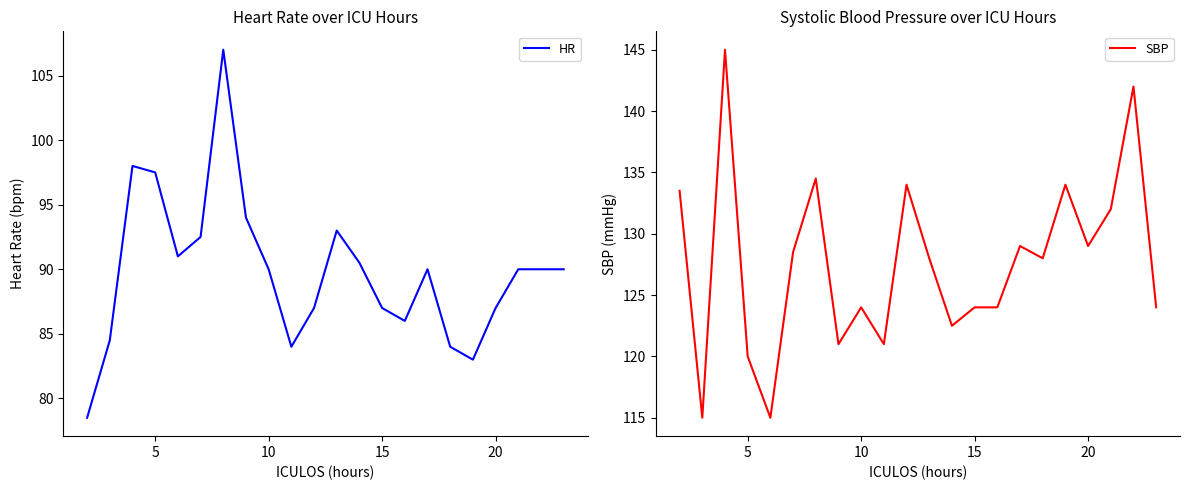

The HR series shows 90.0 at 10. True or false?

True